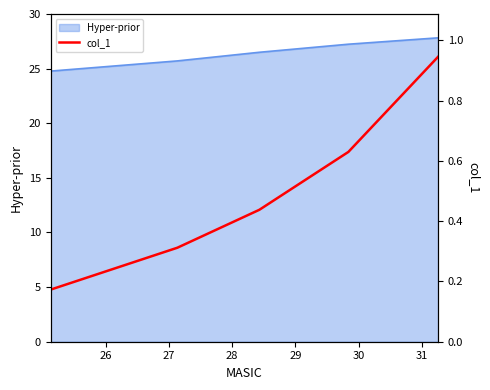

What is the minimum value shown in the chart?

0.2